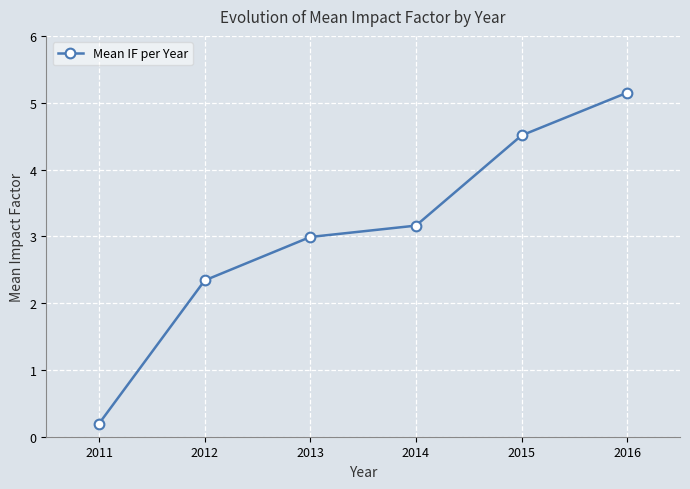

What is the value of the 5th point from the left?

4.5